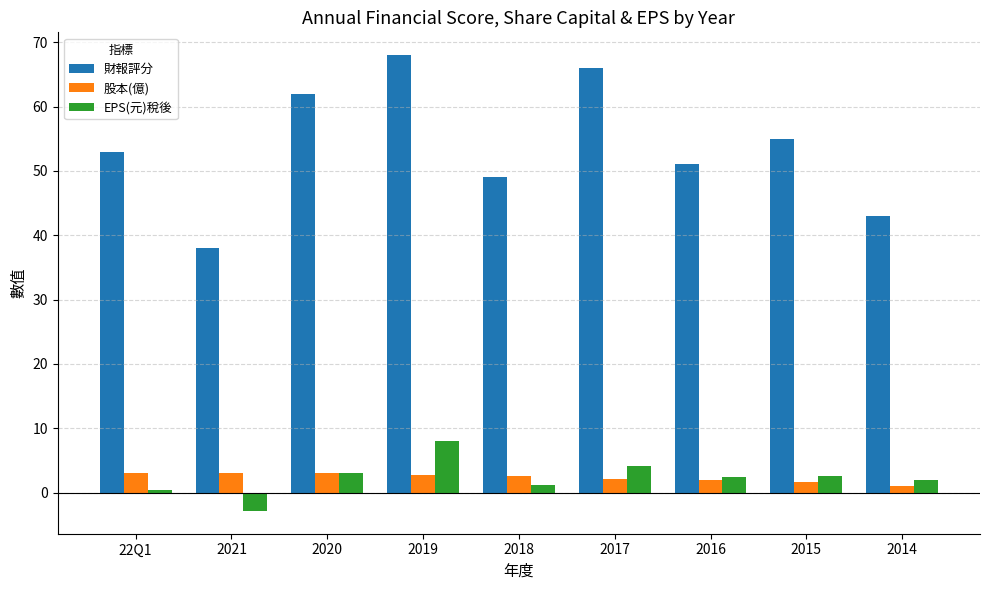

What is the highest value of the 財報評分 series?

68.0